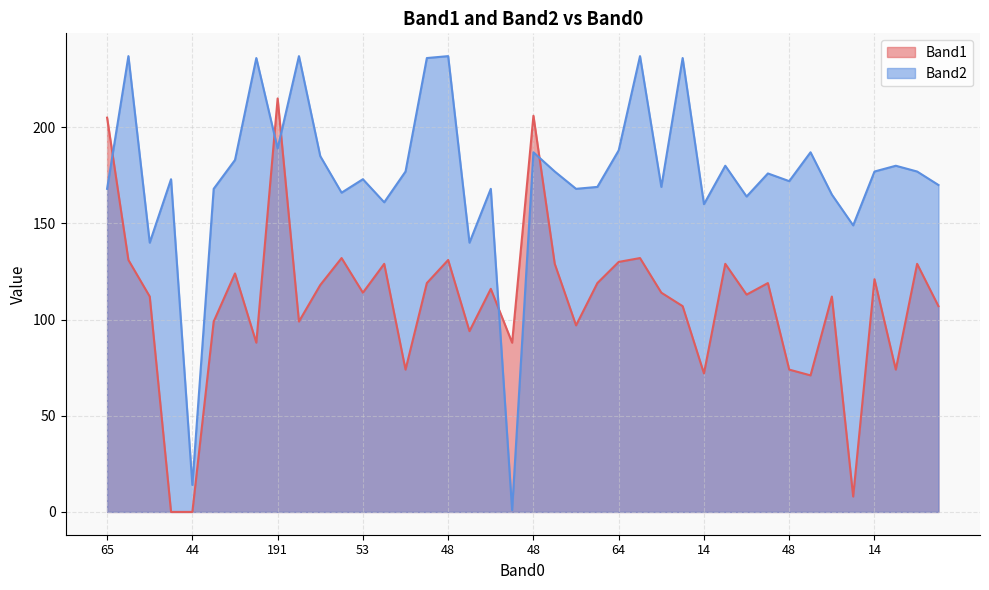

True or false: Band1 has more than 0 points higher than both neighbors.

True